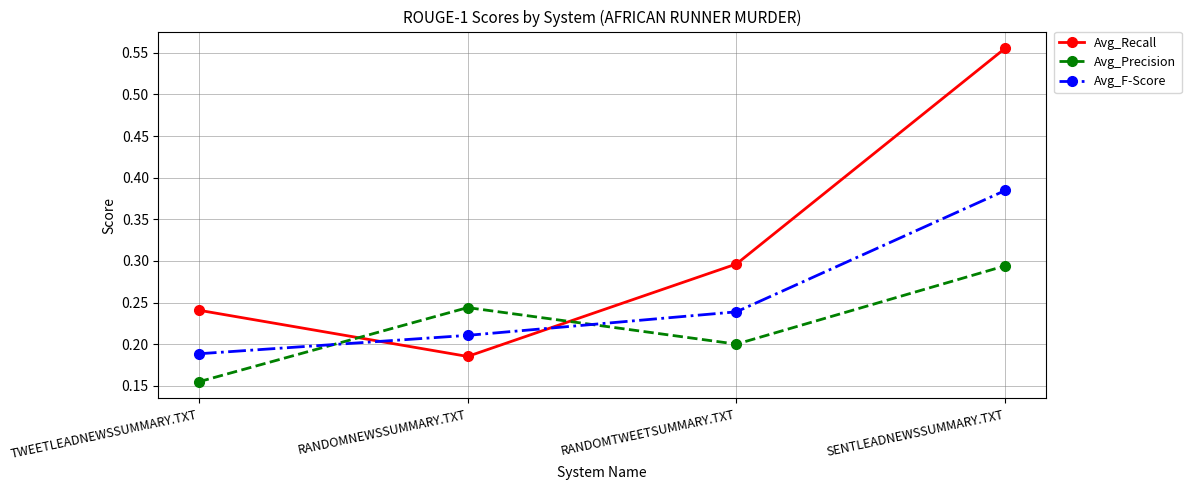

Which series has the largest total across all categories?

Avg_Recall